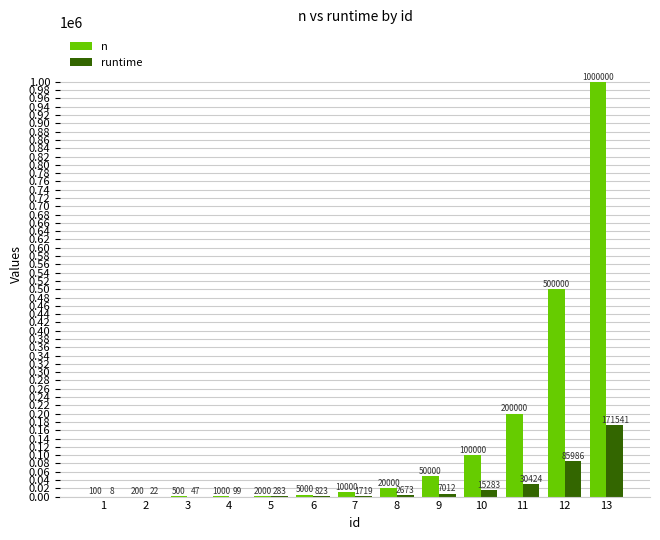

Between 1 and 6, which series saw the biggest shift?

n